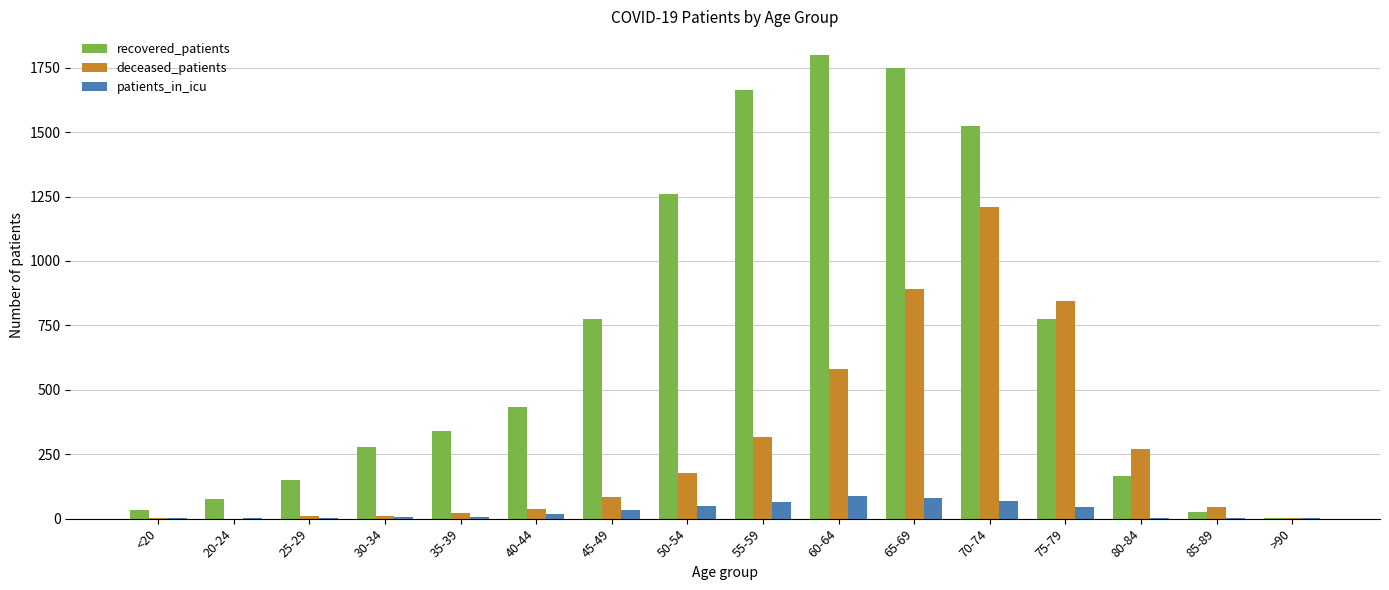

The deceased_patients series shows 892 at 65-69. True or false?

True